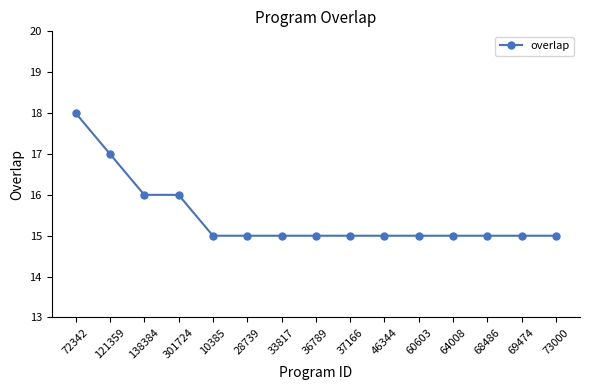

How many distinct data groups are displayed?

1